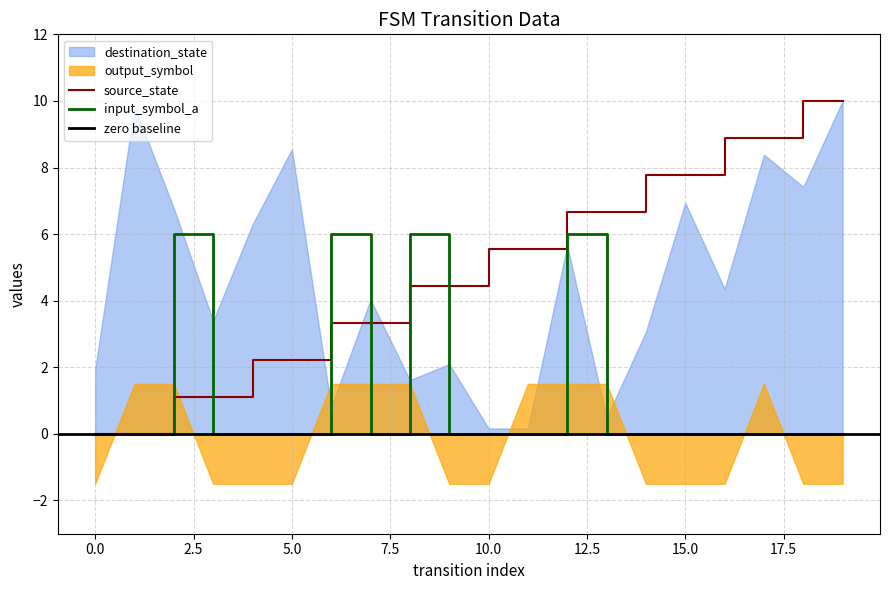

True or false: source_state and input_symbol_a intersect in this chart.

True